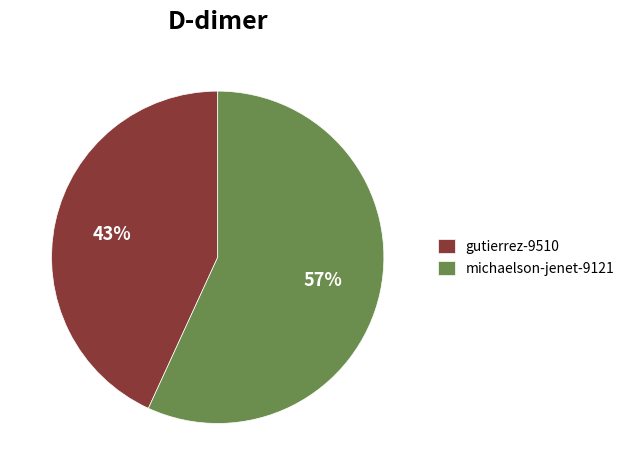

Does gutierrez-9510 represent more than half of the total?

No